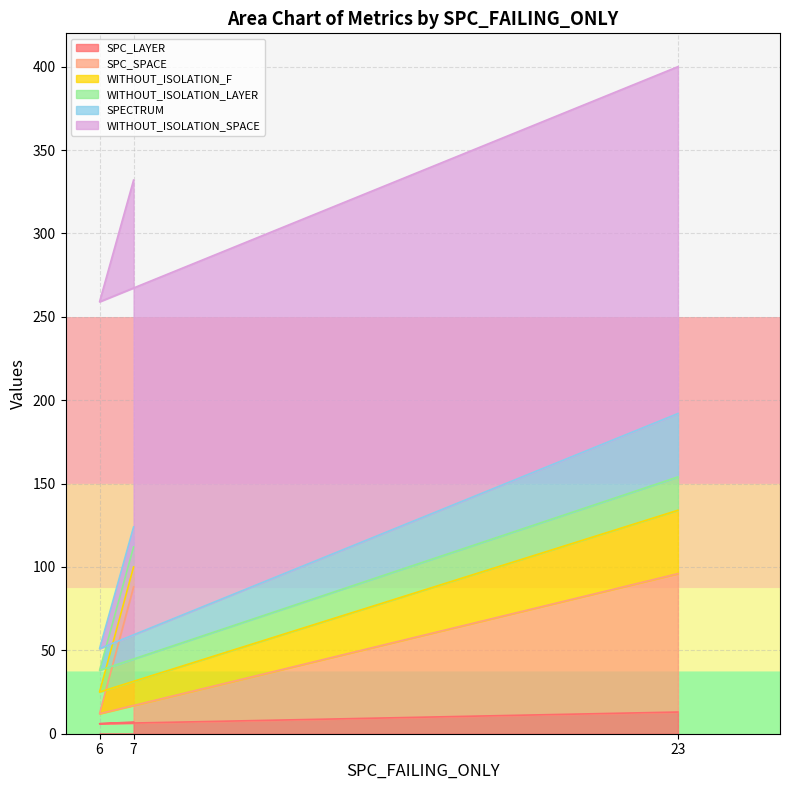

At 23, list the series in order from smallest to largest.

SPC_LAYER, WITHOUT_ISOLATION_LAYER, WITHOUT_ISOLATION_F, SPECTRUM, SPC_SPACE, WITHOUT_ISOLATION_SPACE